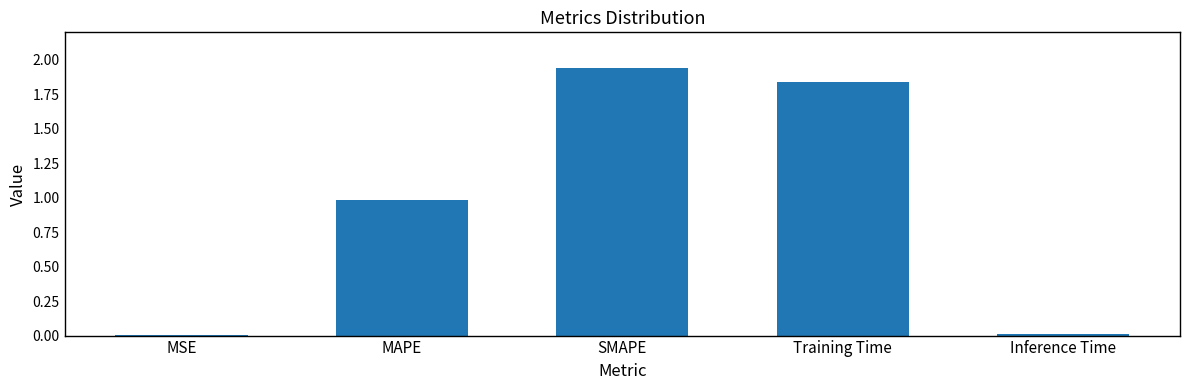

Between MSE and MAPE, which is larger?

MAPE